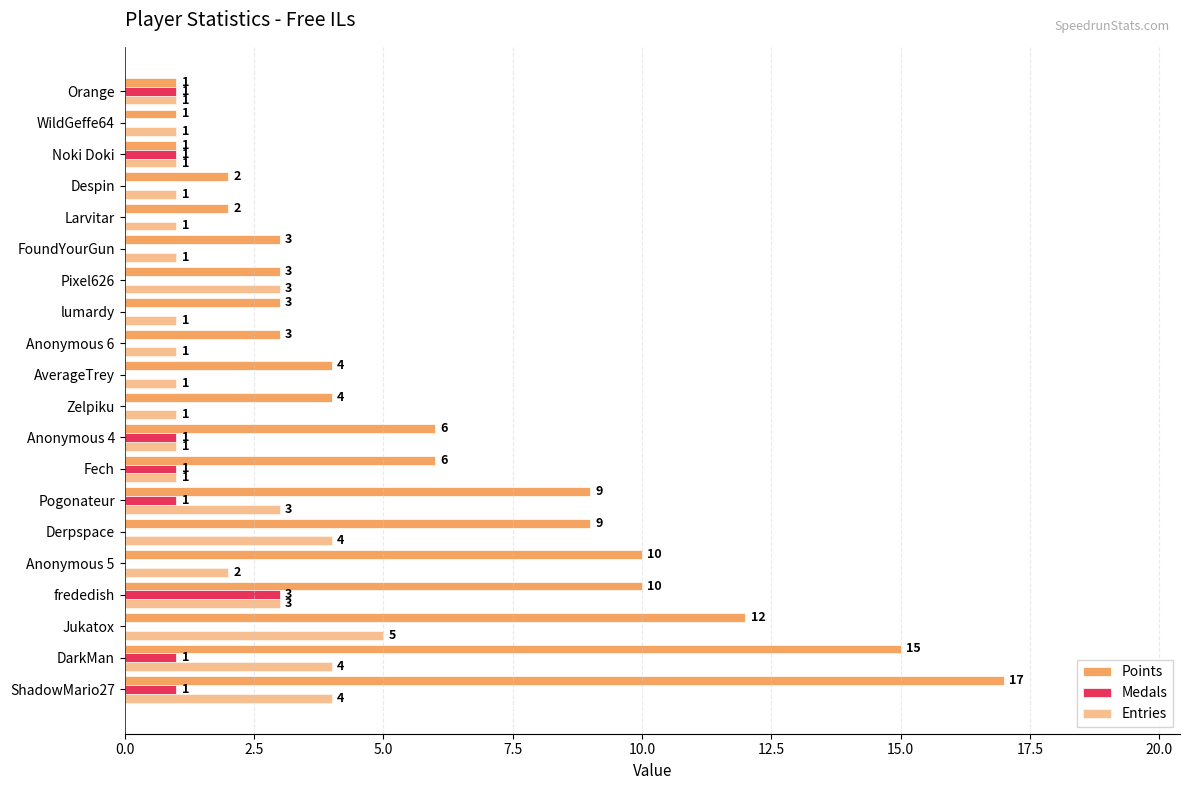

What is the label of the 16th bar from the right?

10.0